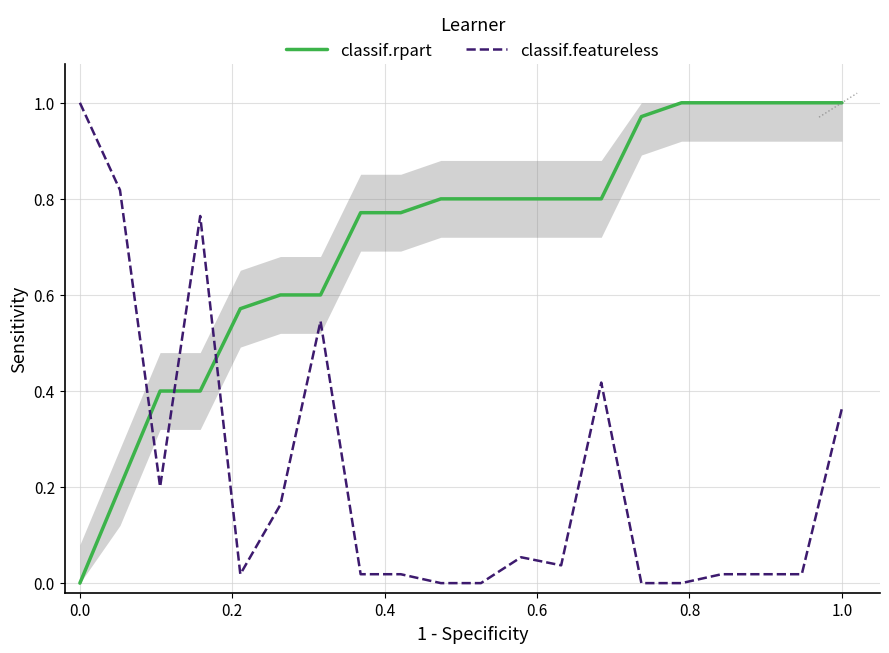

True or false: classif.rpart has a value of -0.7 at 0.0.

False